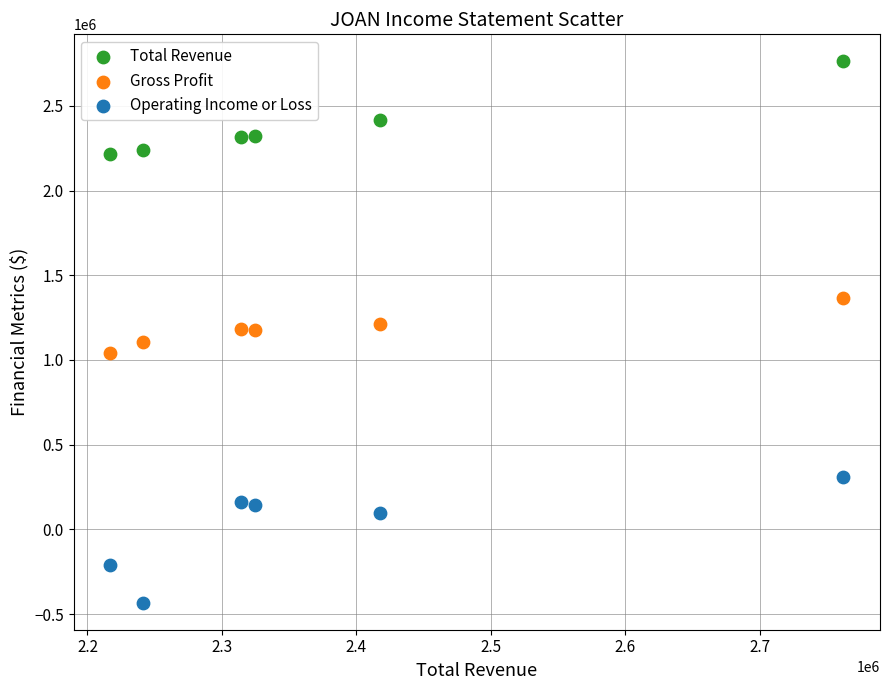

In the Total Revenue series, what Y value is closest to 2489600?

2417600